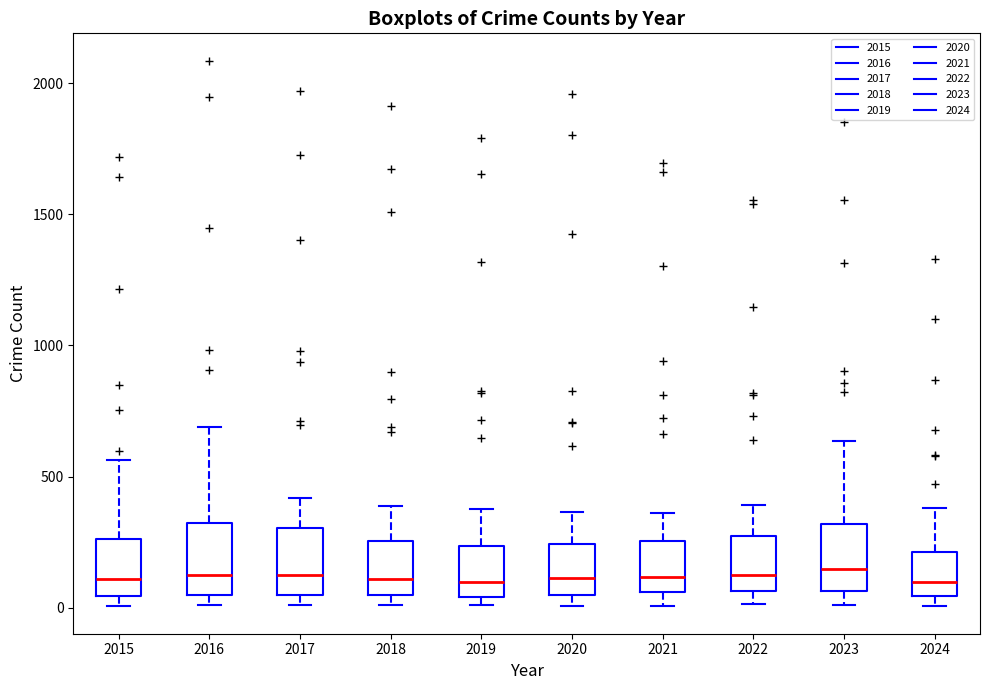

Reading left to right, read every box against the y-axis: the position of its median line, the range the box covers, and the ends of its whiskers. The values are not printed on the chart, so give them approximately, as read against the axis.

2015: median 100, box 50 to 250, whiskers 0 to 550
2016: median 150, box 50 to 300, whiskers 0 to 700
2017: median 100, box 50 to 300, whiskers 0 to 400
2018: median 100, box 50 to 250, whiskers 0 to 400
2019: median 100, box 50 to 250, whiskers 0 to 400
2020: median 100, box 50 to 250, whiskers 0 to 350
2021: median 100, box 50 to 250, whiskers 0 to 350
2022: median 100, box 50 to 250, whiskers 0 to 400
2023: median 150, box 50 to 300, whiskers 0 to 650
2024: median 100, box 50 to 200, whiskers 0 to 400